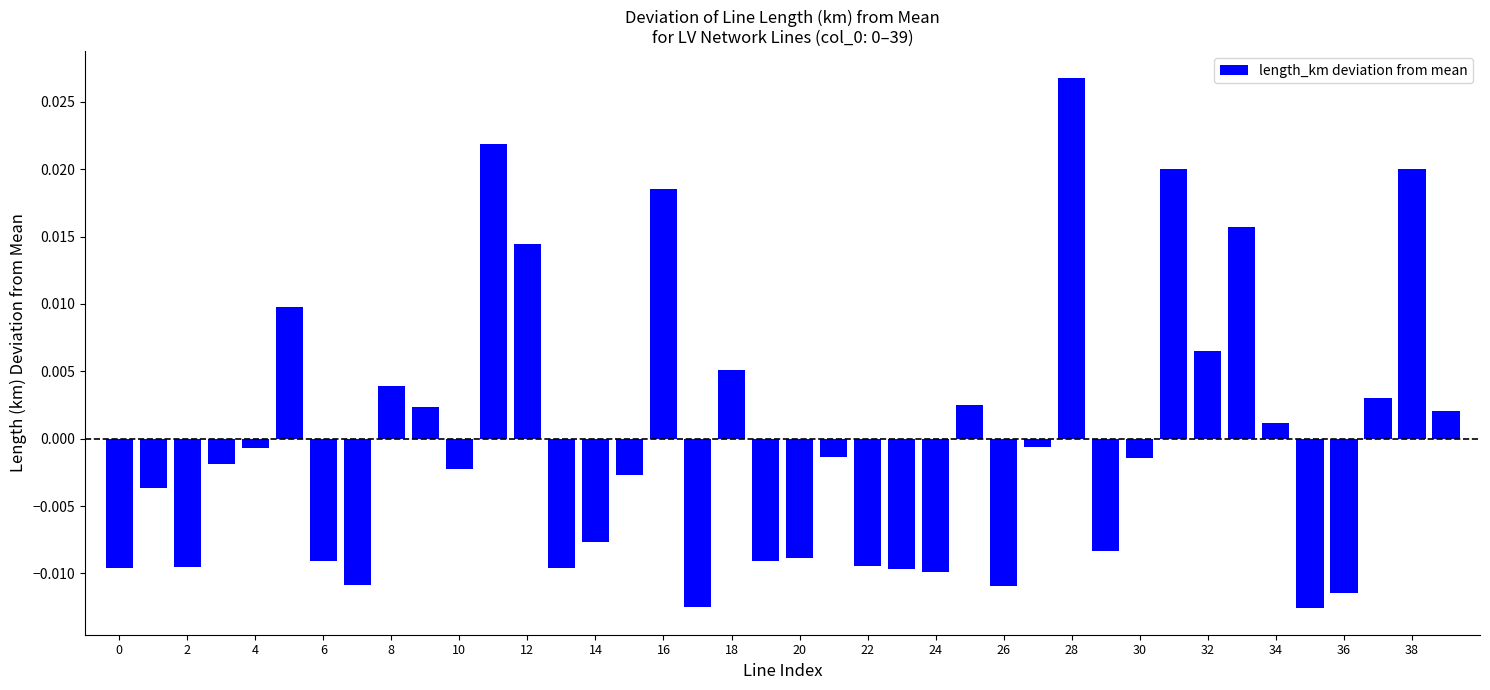

Which category has the lowest value across all series?

35